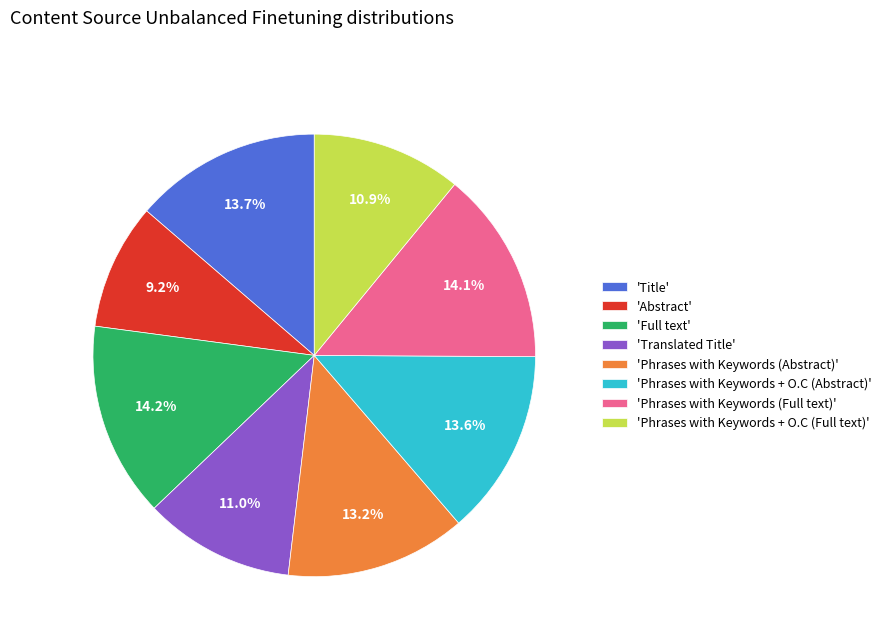

Does 'Translated Title' represent more than half of the total?

No